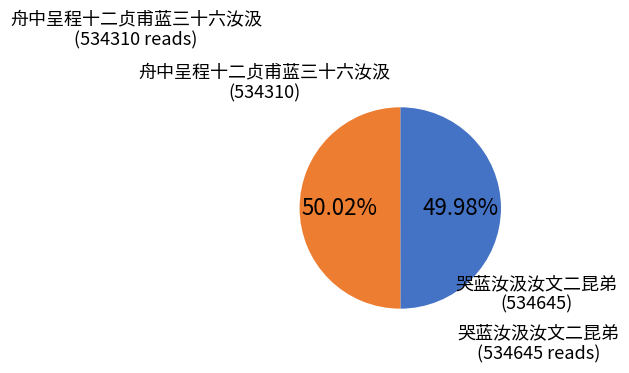

Does any single category account for the majority?

Yes